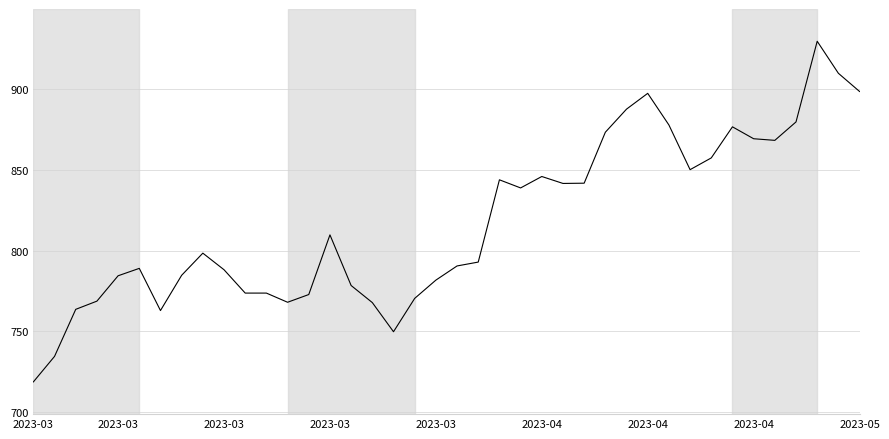

What is the smallest value displayed?

718.6